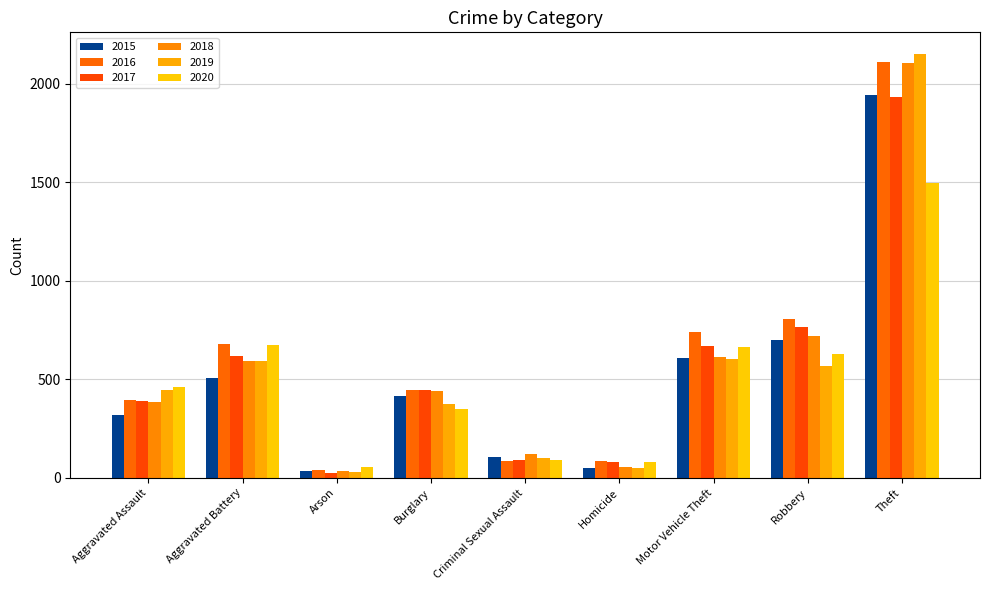

How many groups of bars are there?

9